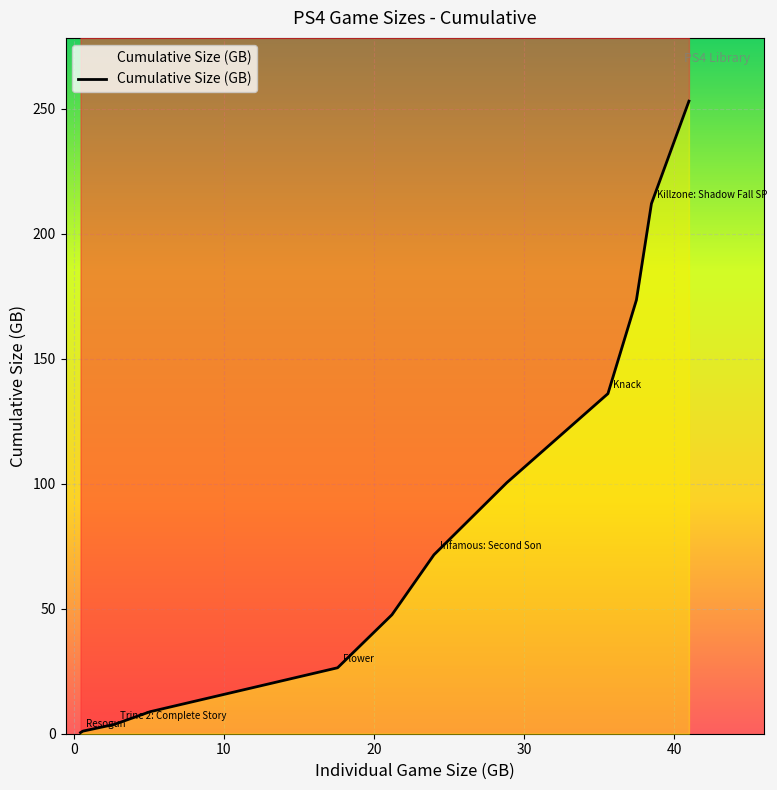

What is the difference between the maximum and minimum values?

252.6